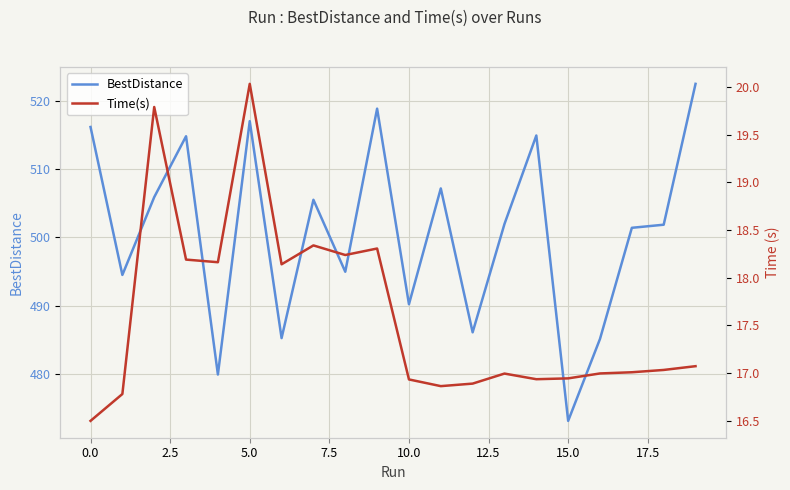

True or false: BestDistance has a value of 213.8 at 10.0.

False